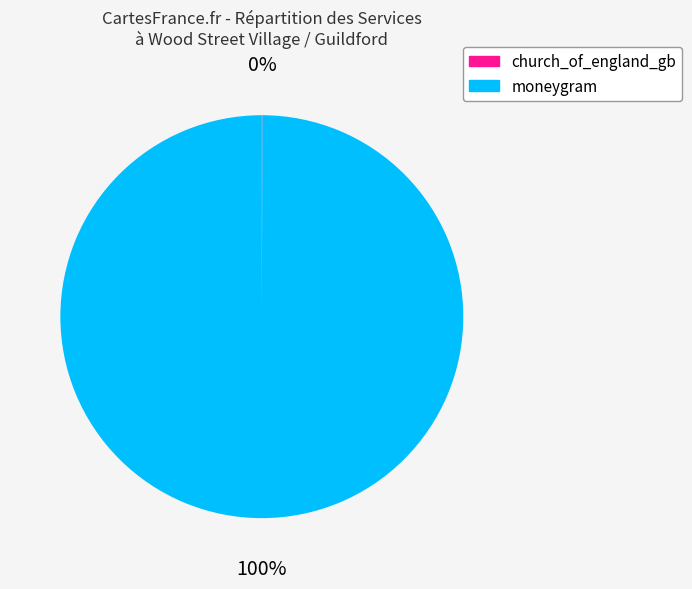

What is the largest slice in the pie chart?

moneygram